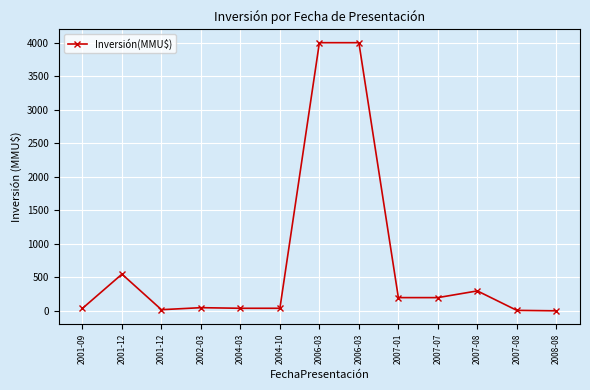

What is the greatest value displayed?

4000.0